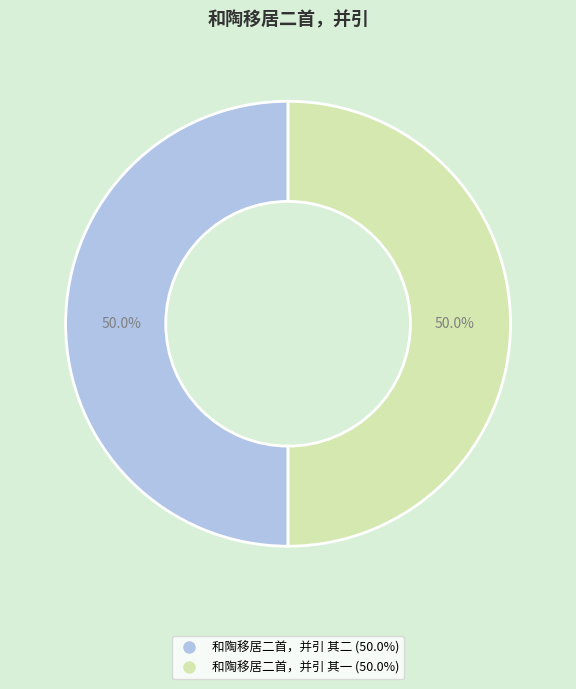

What is the ratio of the value at 和陶移居二首，并引 其一 to the value at 和陶移居二首，并引 其二?

1.0